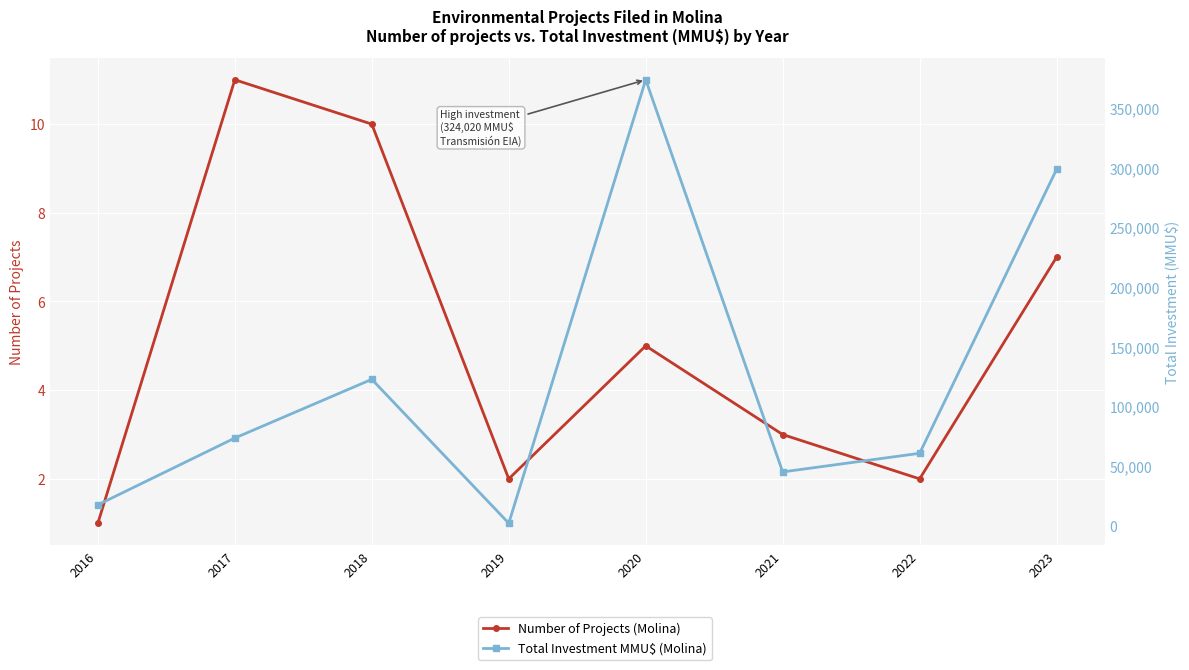

List the series in order of their peak value, lowest first.

Number of Projects (Molina), Total Investment MMU$ (Molina)